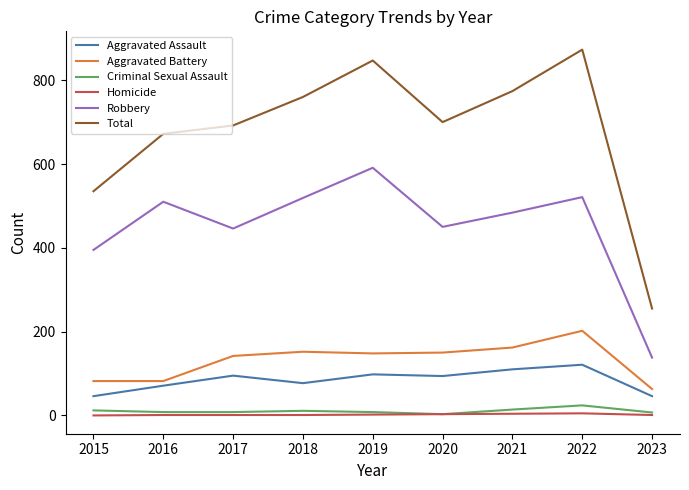

The Robbery series shows 241 at 2018. True or false?

False